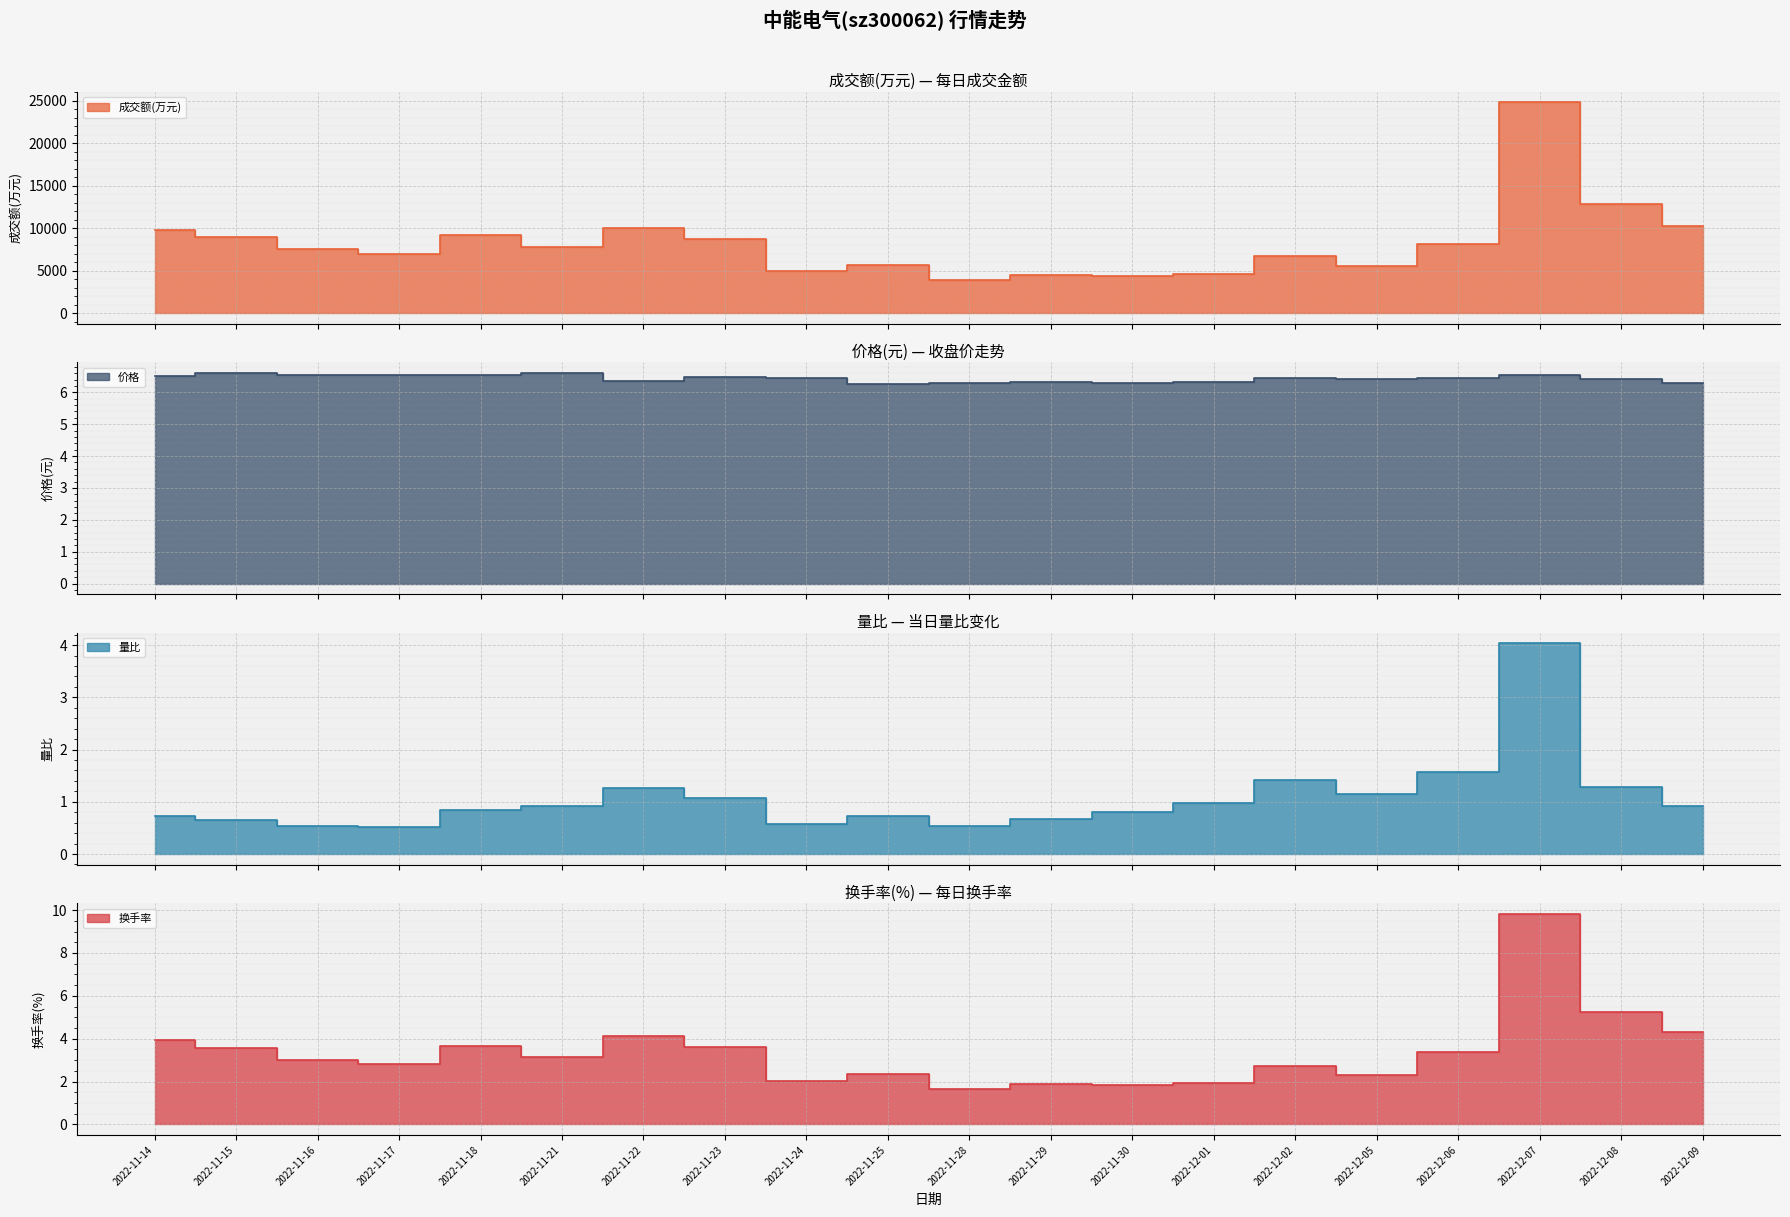

What is the maximum value for 量比?

4.0